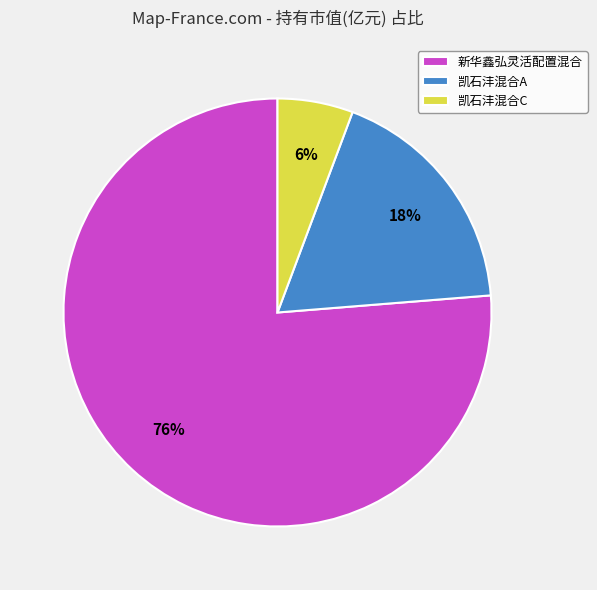

Count the number of slices in the pie.

3